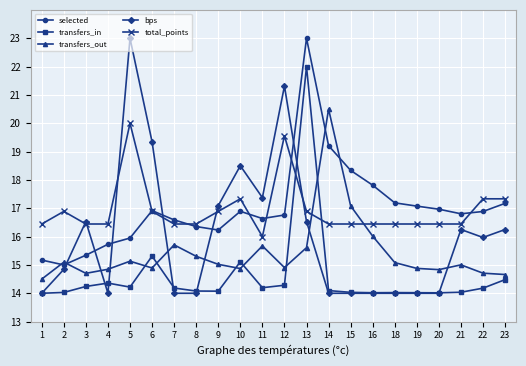

What is the difference between the highest and lowest values at 21?

2.8